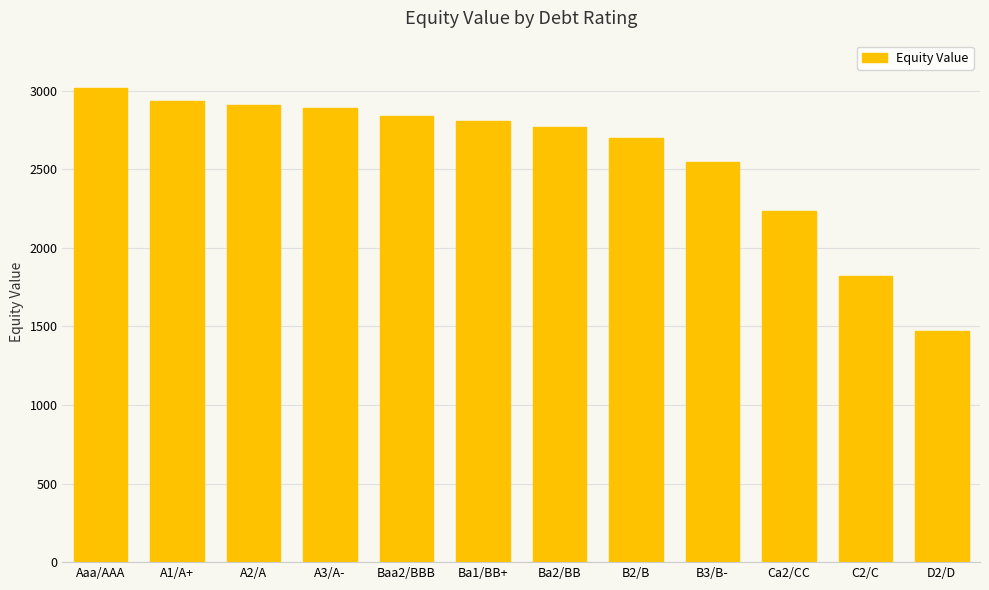

What is the minimum value shown in the chart?

1471.1